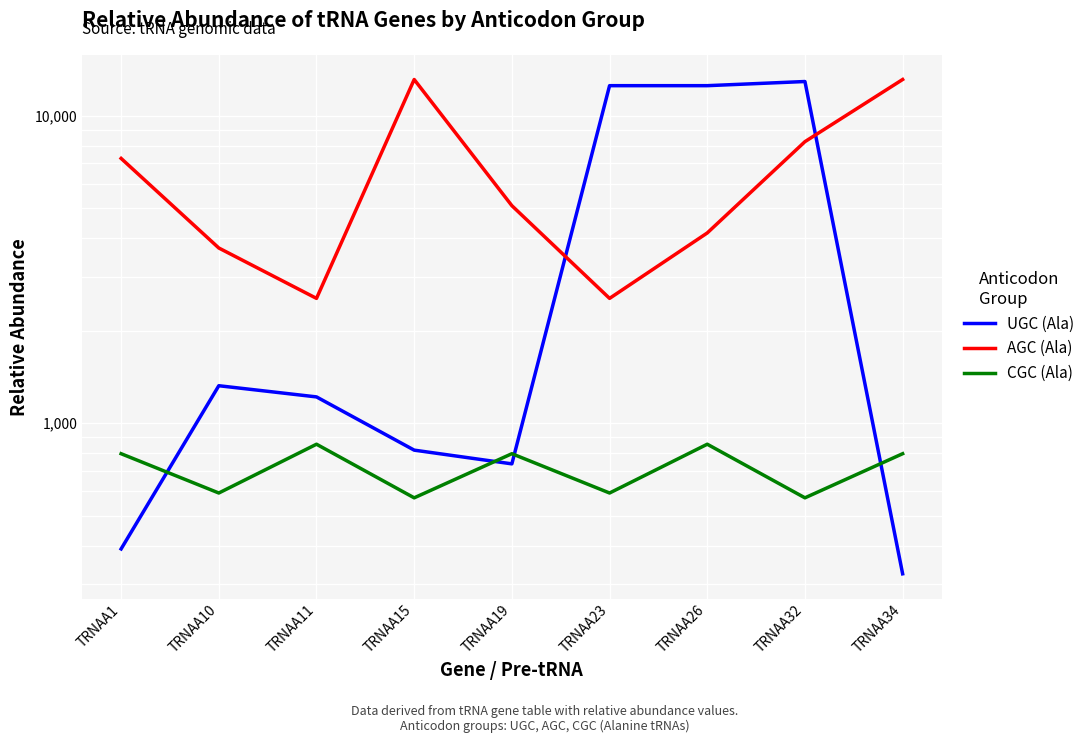

What is the sum of all CGC (Ala) values?

6428.2